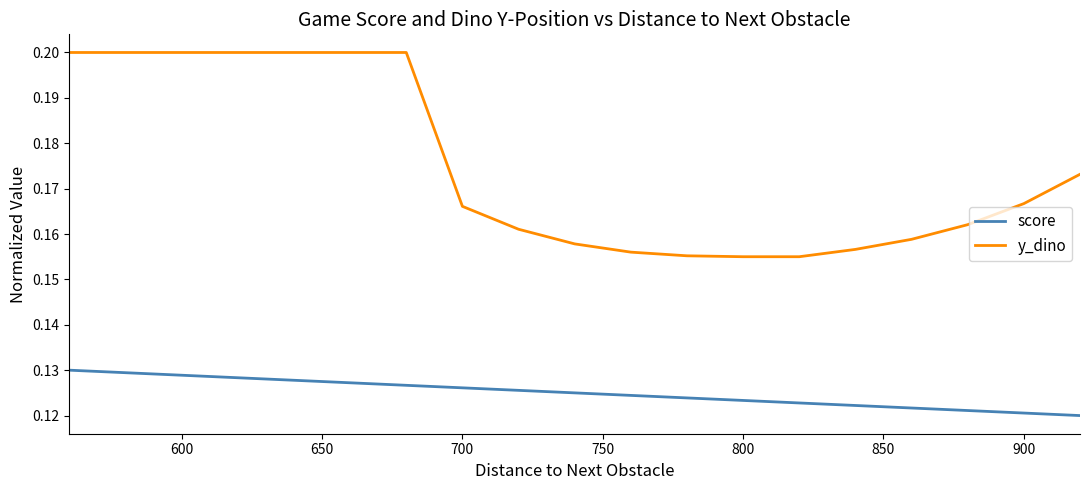

True or false: y_dino and score cross at least once.

False